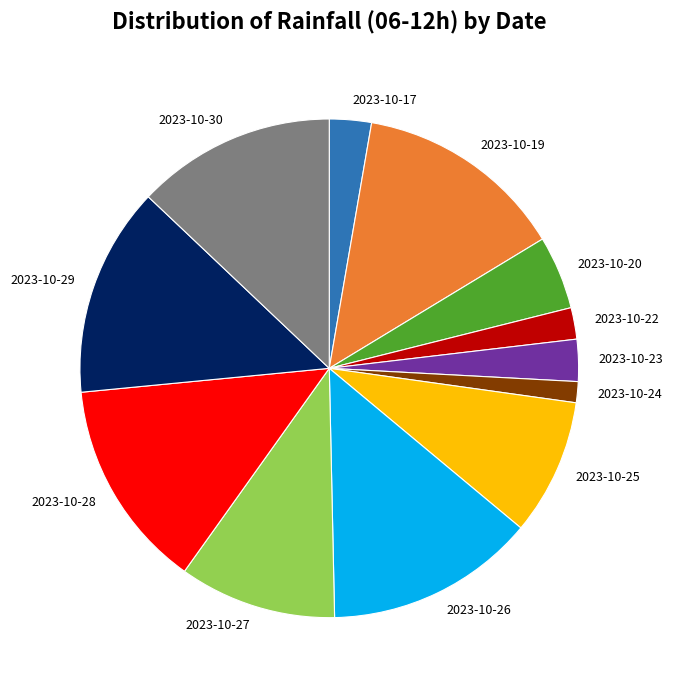

Which slice is the smallest?

2023-10-24